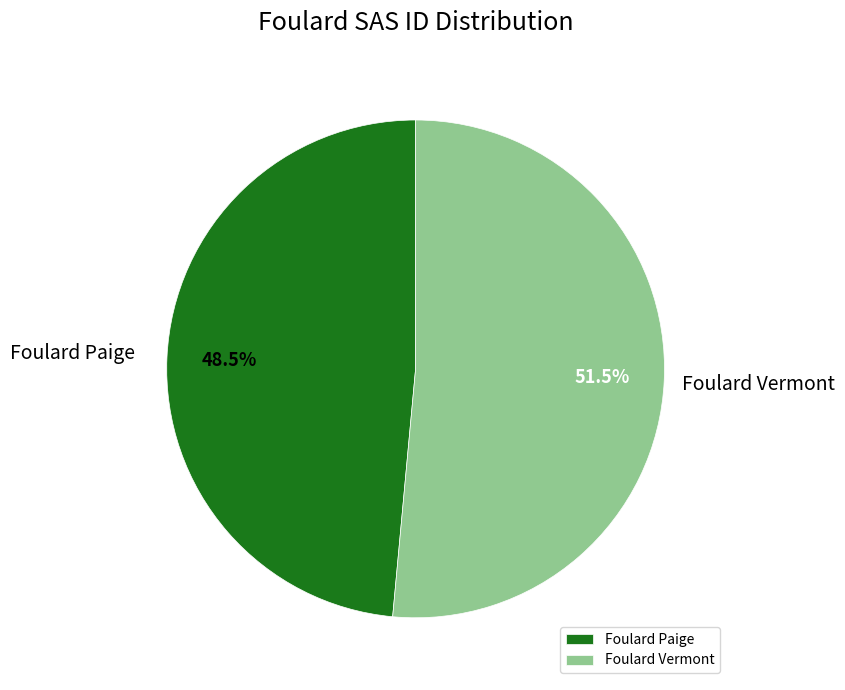

How many slices are in this pie chart?

2